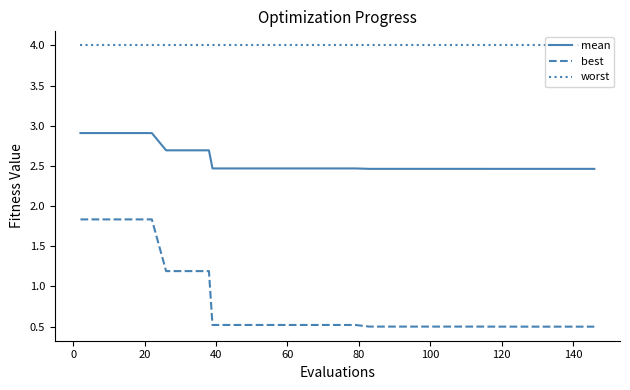

Rank the series by their average value, from lowest to highest.

best, mean, worst